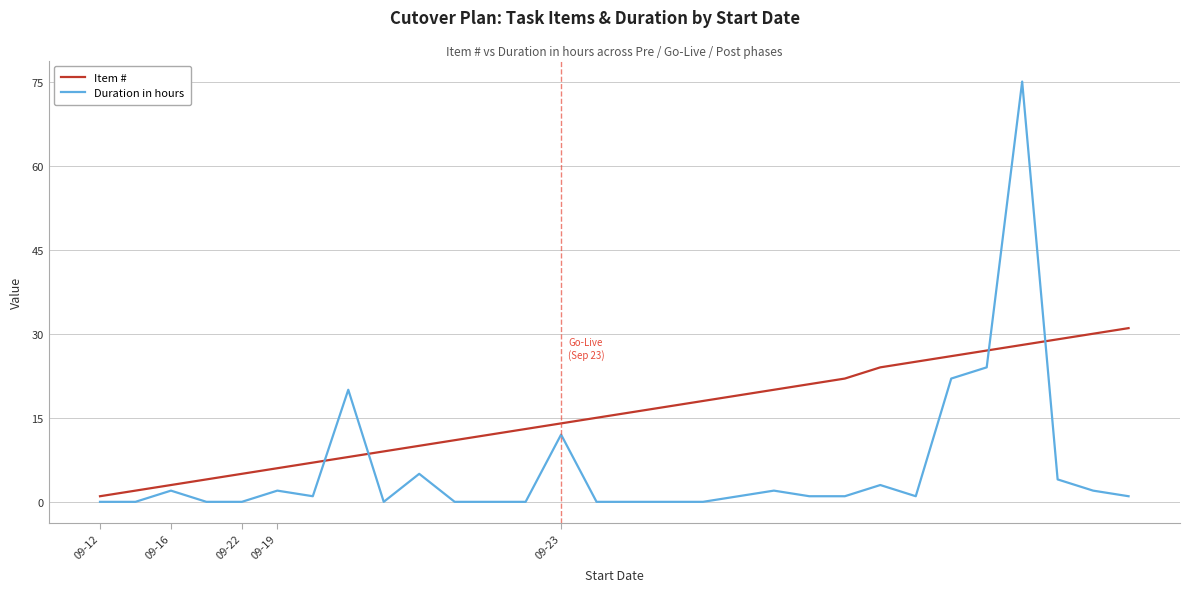

Which series has the largest total across all categories?

Item #